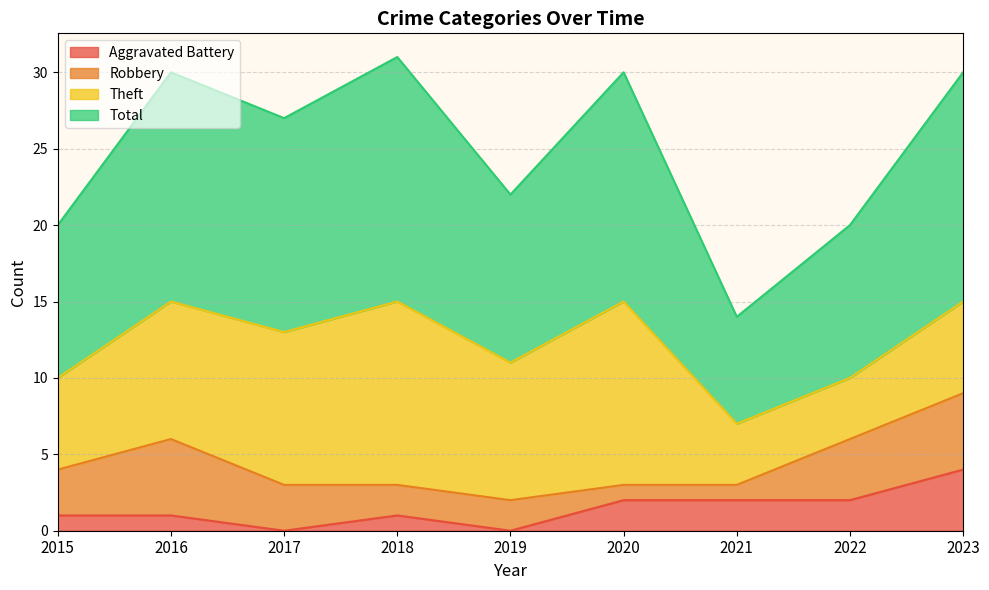

Is the value of Total at 2023 greater than the value of Aggravated Battery at 2020?

Yes